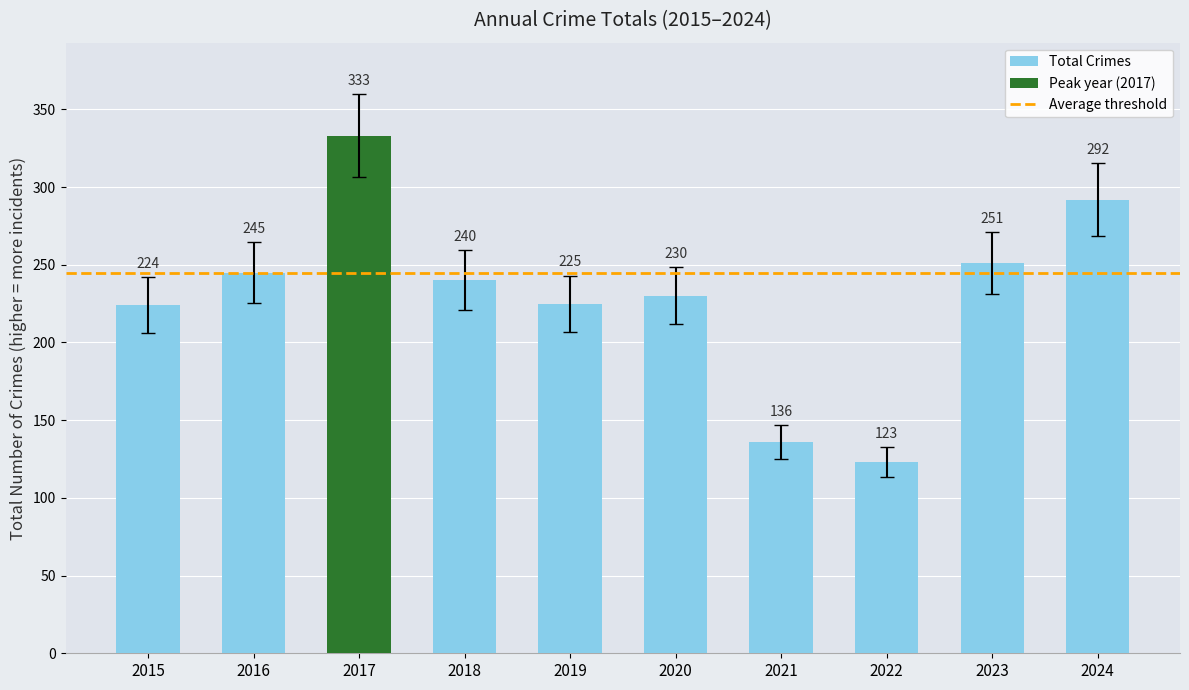

What is the value of the 9th bar from the left?

251